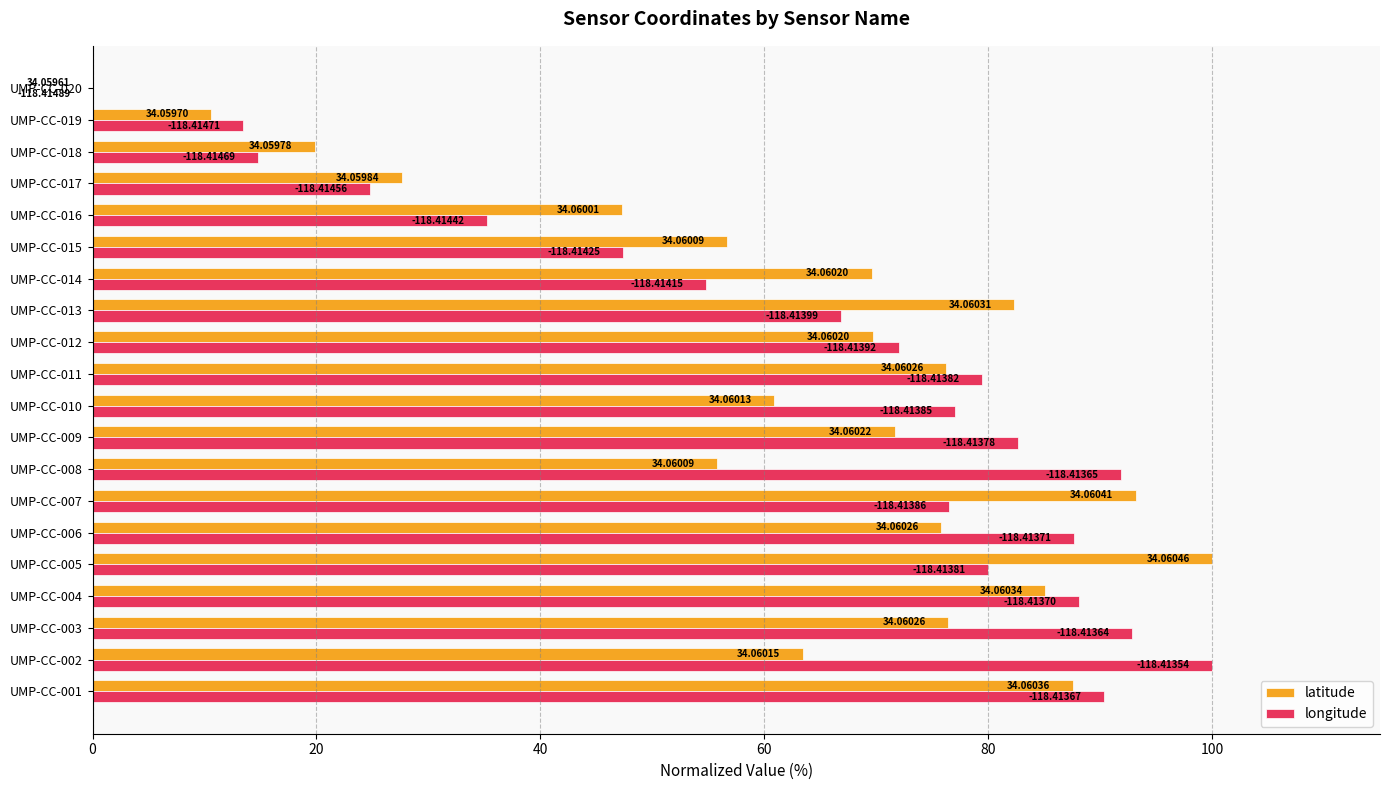

What are all the series names shown in the legend?

latitude, longitude